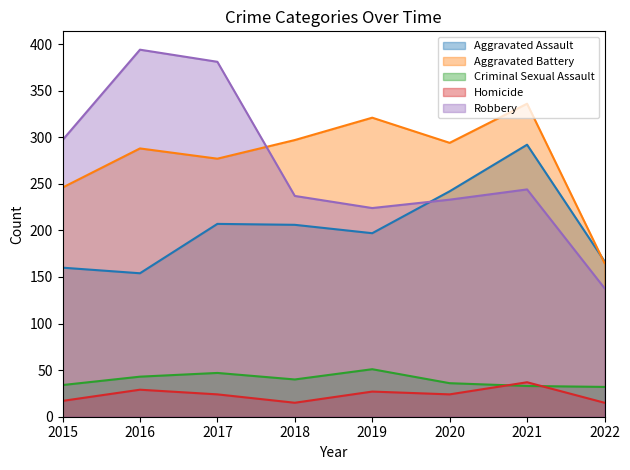

How many interior local valleys does the Aggravated Assault series have?

2